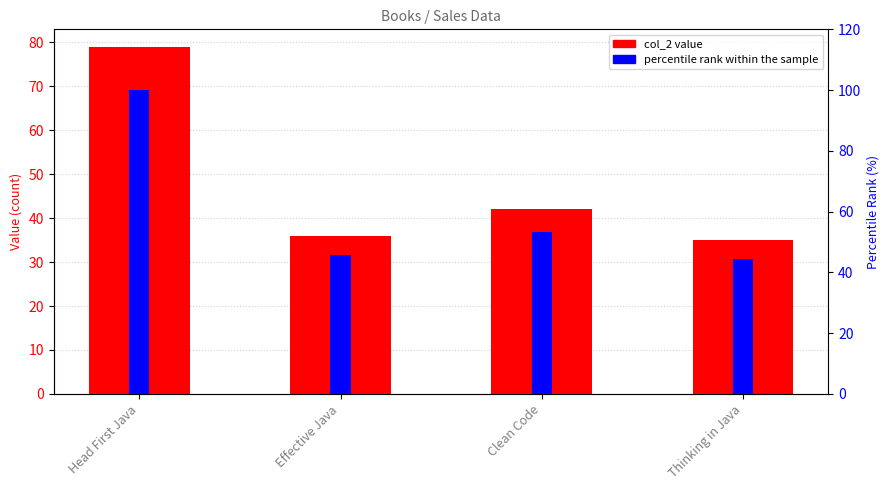

What is the sum of the col_2 values at Clean Code and Head First Java?

121.0